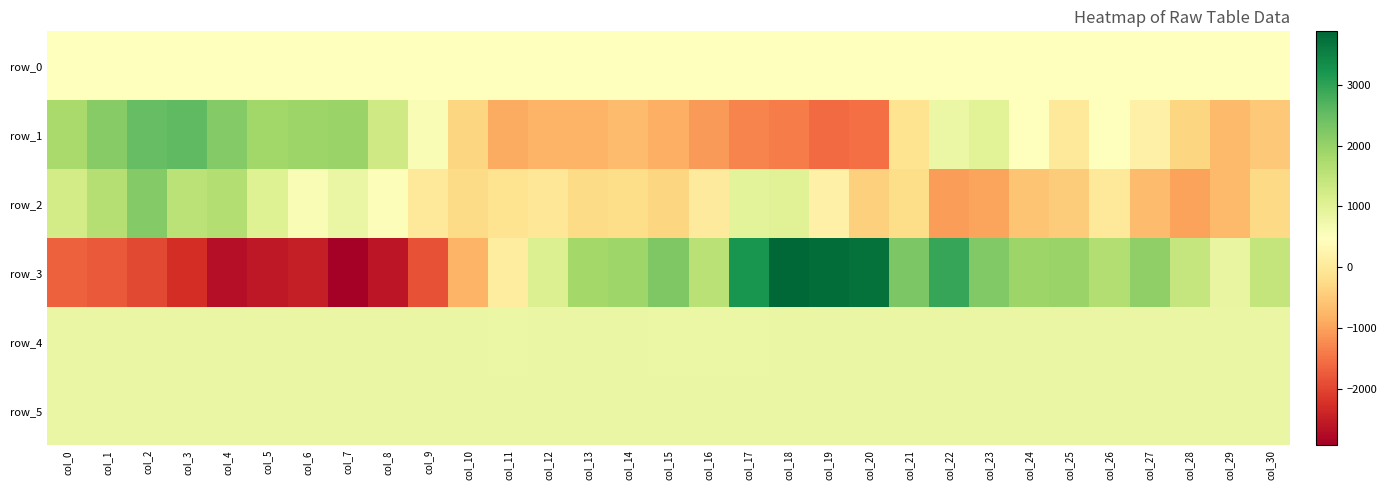

Between col_0 and col_6, which series saw the biggest shift?

row_3